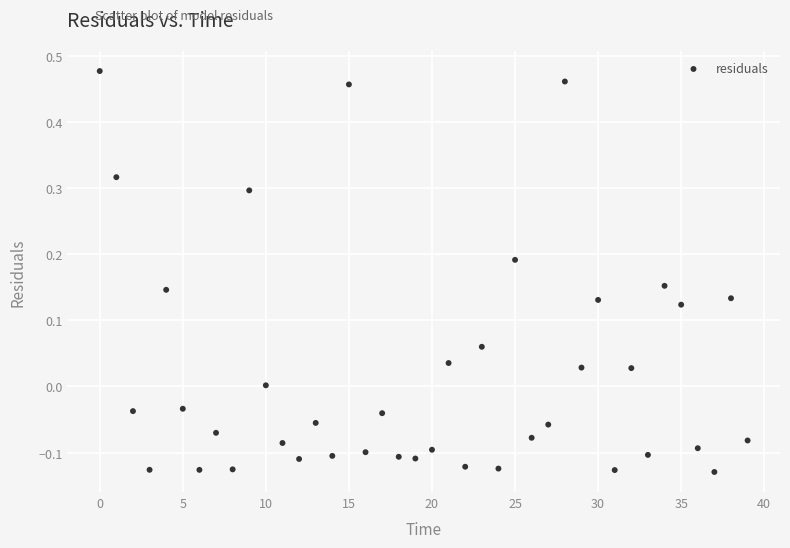

What is the range of Y values (max minus min)?

0.6